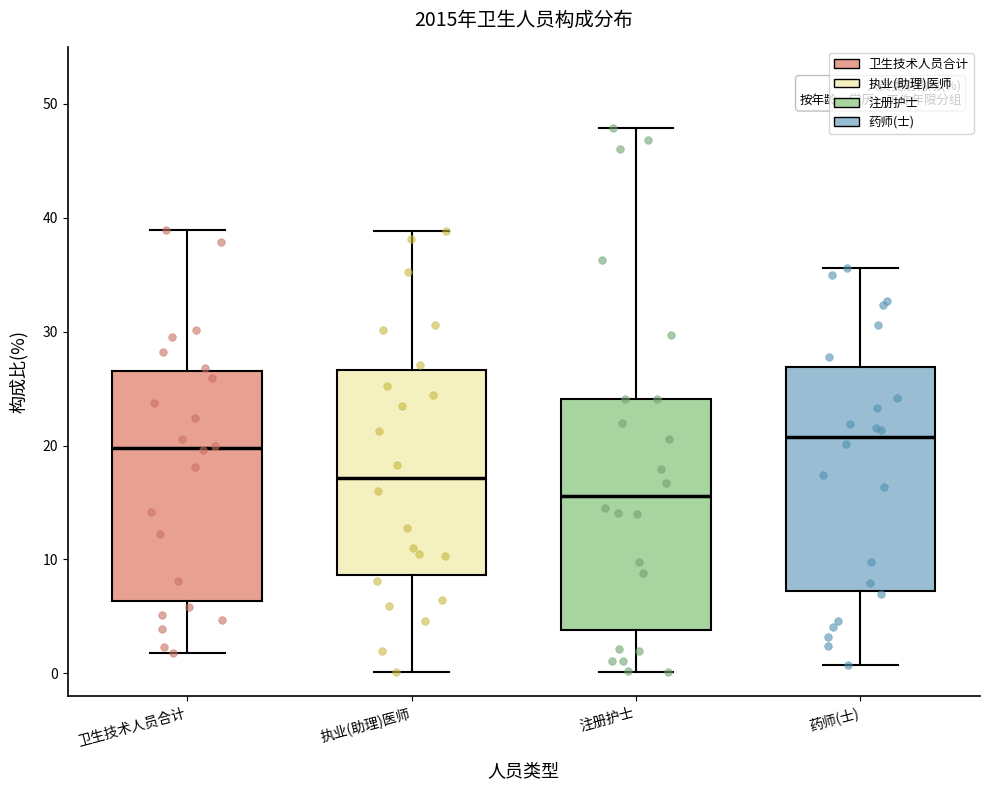

Which box has the lowest median line?

注册护士